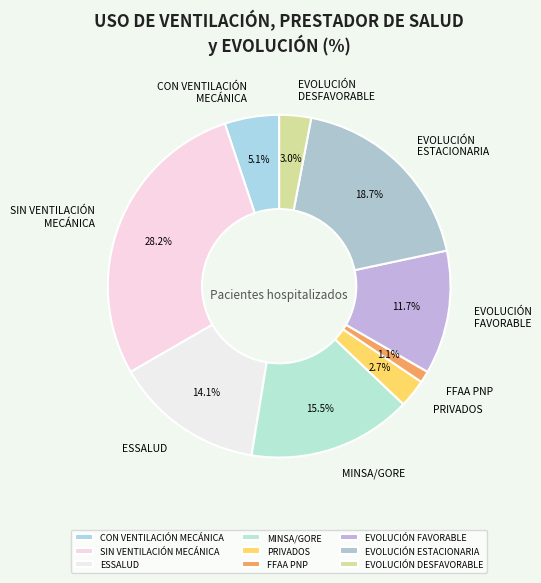

Which has a higher value, EVOLUCIÓN ESTACIONARIA or MINSA/GORE?

EVOLUCIÓN ESTACIONARIA